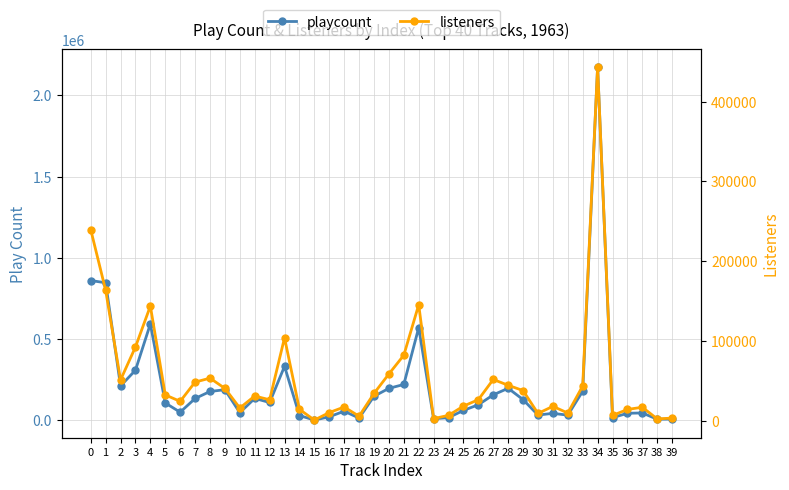

What is the value of the listeners point at the 38th from the left?

16968